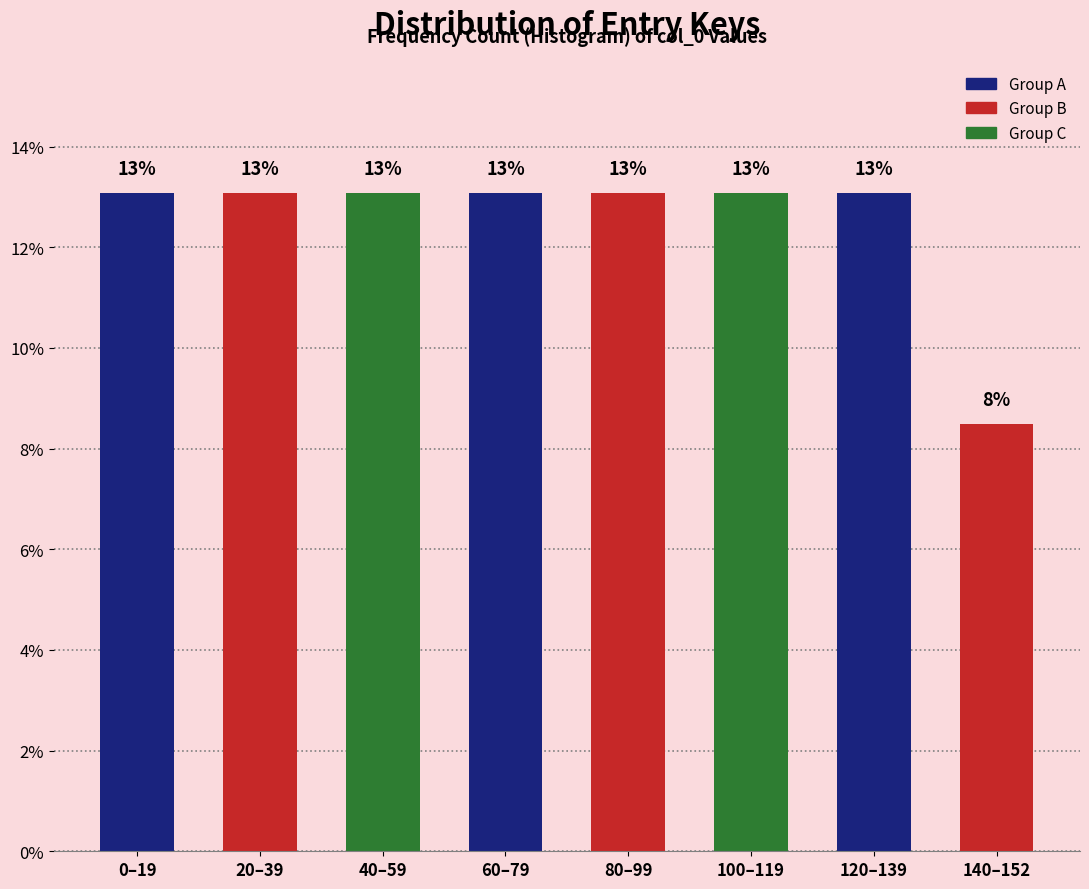

How many bars are there in total?

8